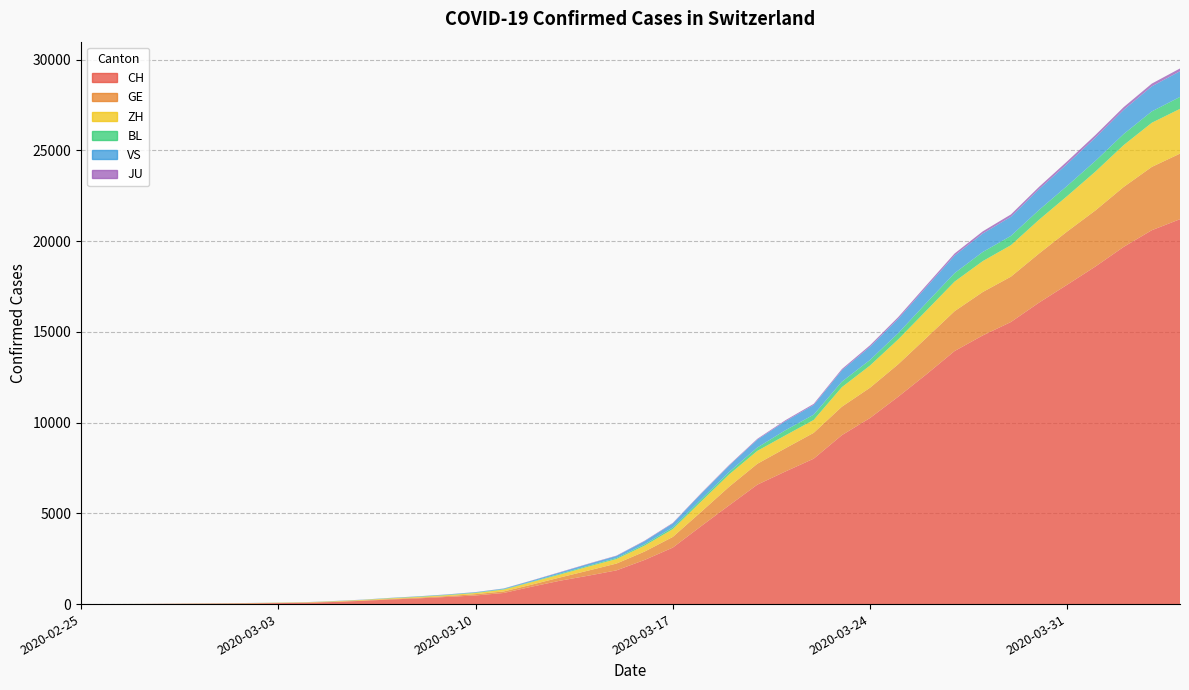

Reading left to right, transcribe all the data shown in this chart.

CH: 1	2	6	13	20	27	38	54	74	118	182	254	318	395	475	613	960	1289	1565	1858	2433	3113	4288	5441	6581	7310	8013	9309	10256	11428	12662	13945	14806	15546	16617	17604	18605	19685	20605	21211
GE: 0	1	1	4	6	8	8	11	11	15	19	30	38	47	73	84	114	178	281	374	461	588	786	1026	1151	1280	1423	1568	1668	1789	2011	2196	2392	2498	2705	2934	3091	3302	3488	3615
ZH: 1	2	2	2	6	7	11	14	16	24	30	35	41	50	63	102	141	164	219	251	327	430	569	680	712	712	712	1076	1224	1371	1503	1630	1704	1736	1862	1953	2142	2306	2434	2467
BL: 0	0	0	1	2	2	2	2	2	6	6	15	19	20	22	26	26	42	47	54	76	89	116	134	184	282	289	302	306	341	422	466	502	511	539	561	588	610	625	656
VS: 0	0	0	1	1	2	3	3	4	5	6	7	12	17	22	30	53	76	98	115	172	225	312	349	436	498	535	628	728	794	875	969	1018	1056	1145	1212	1282	1334	1383	1416
JU: 0	0	1	1	1	1	1	2	2	4	4	5	5	7	7	7	12	17	18	19	25	29	32	36	44	54	61	69	82	92	100	114	119	127	128	140	145	149	149	154